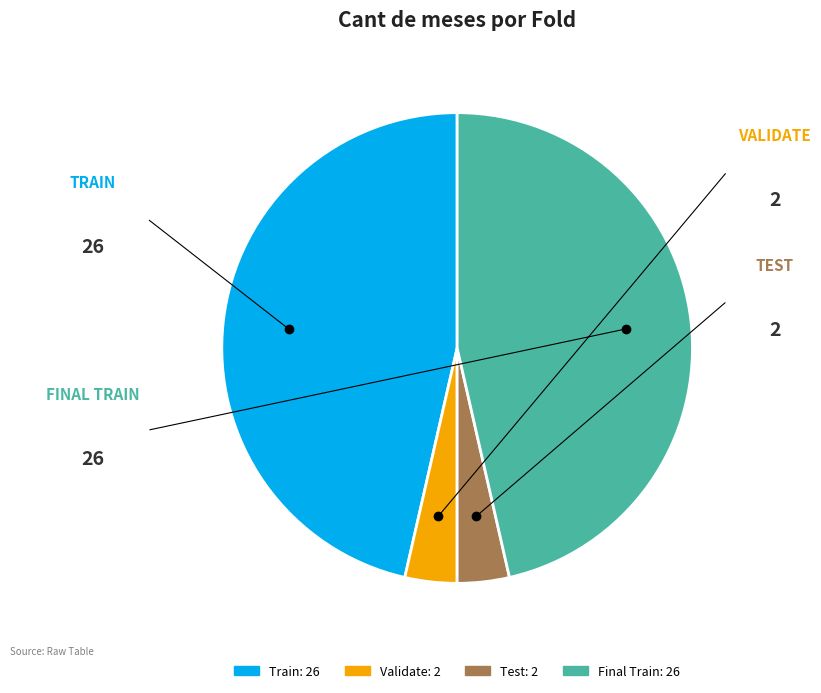

Does any single category account for the majority?

No